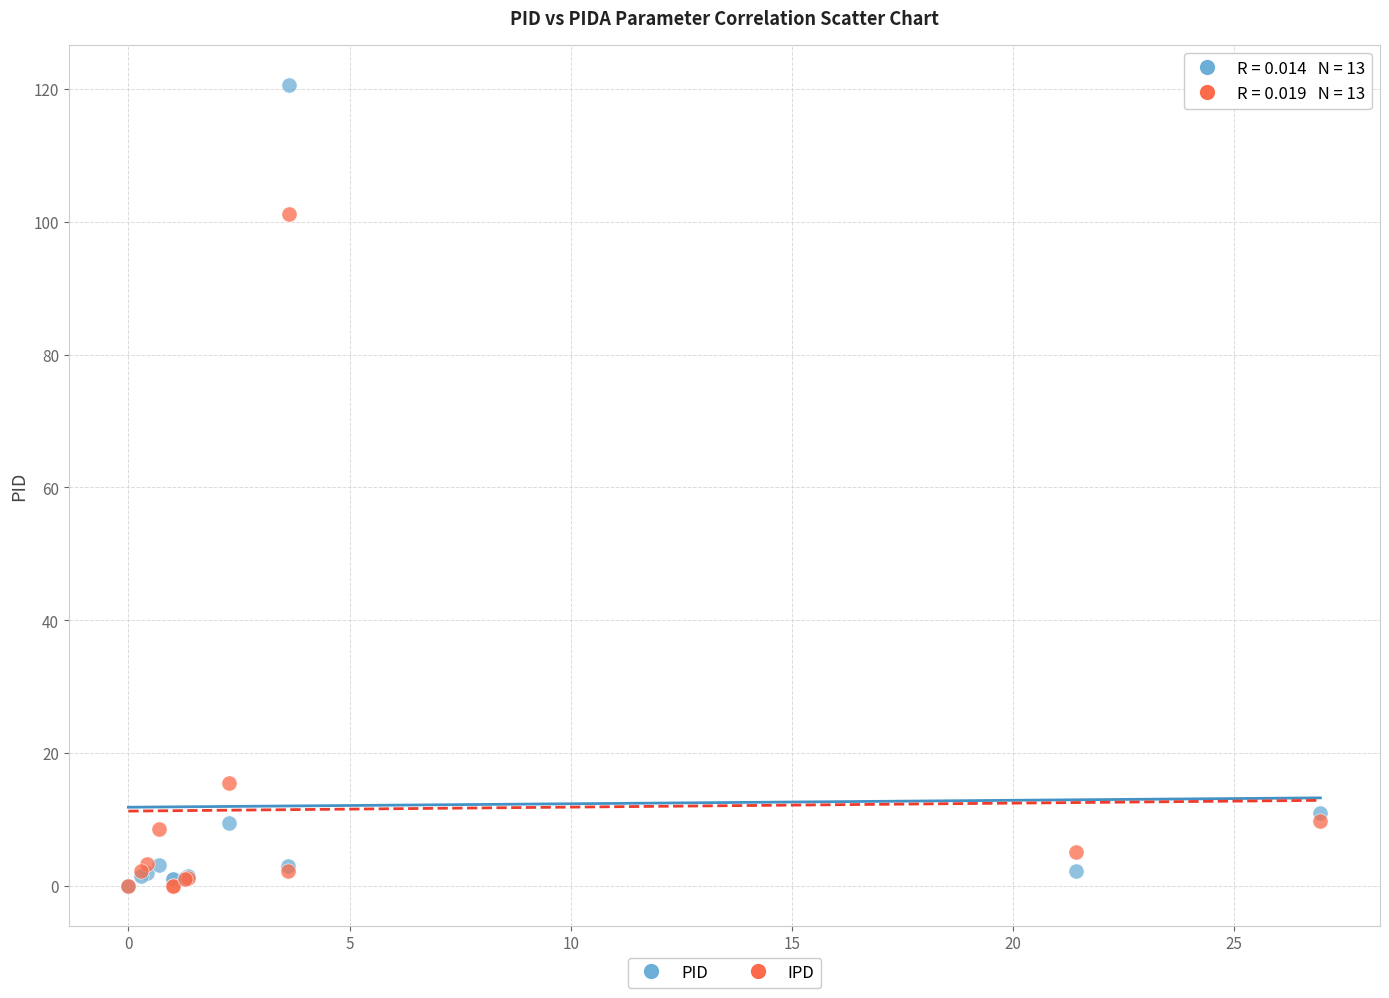

Across all series, what Y value is closest to 60?

101.2